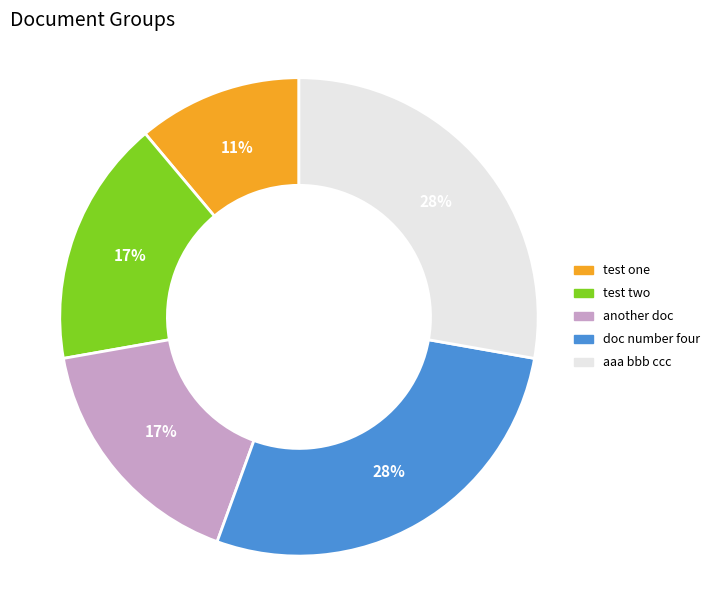

Does test one represent more than half of the total?

No